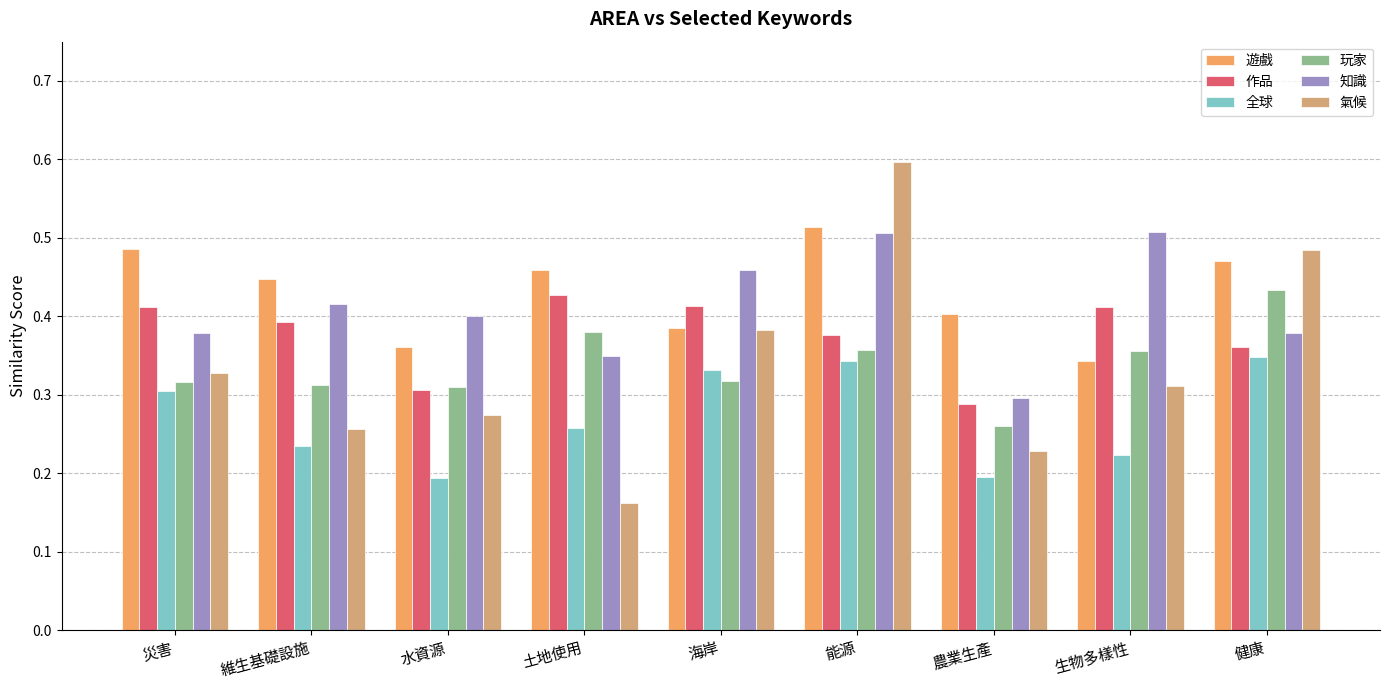

How many bars are there in total?

54